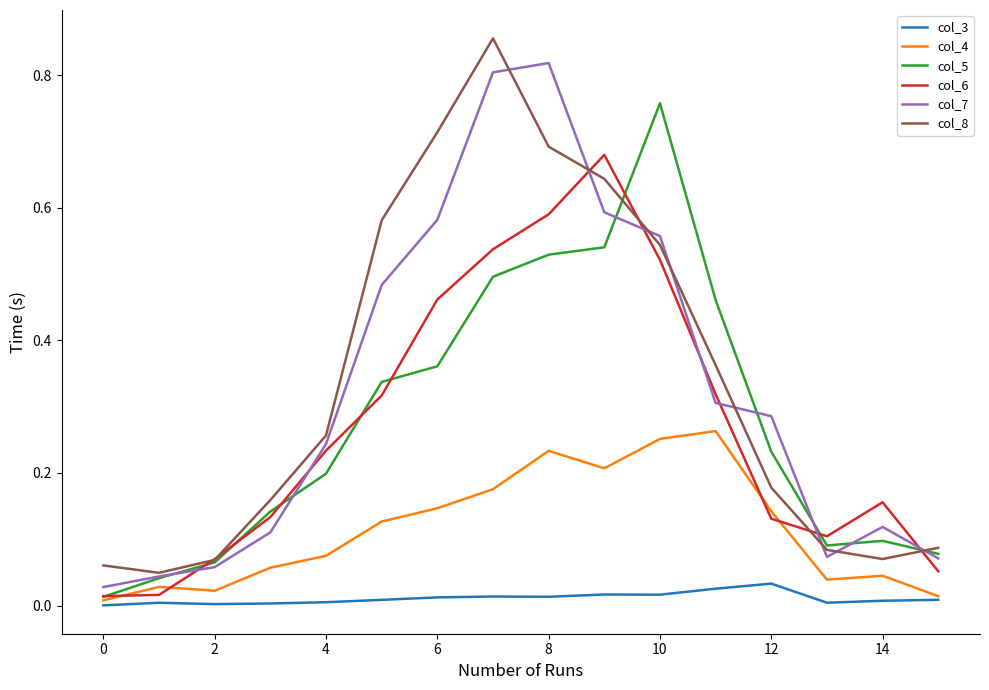

Which series ends up on top after the final intersection of col_6 and col_7?

col_7